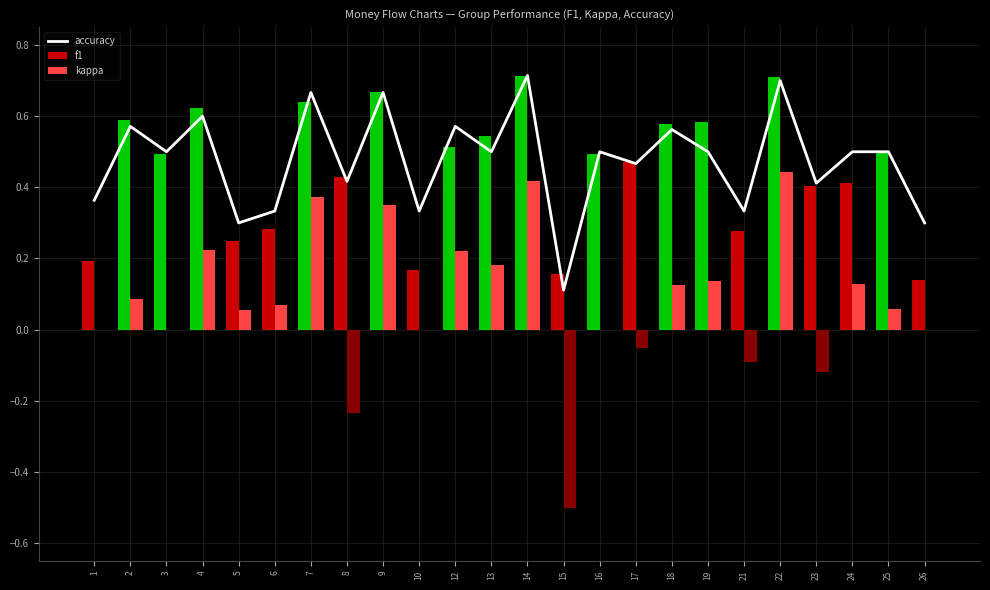

Between 16 and 9, which is larger?

9